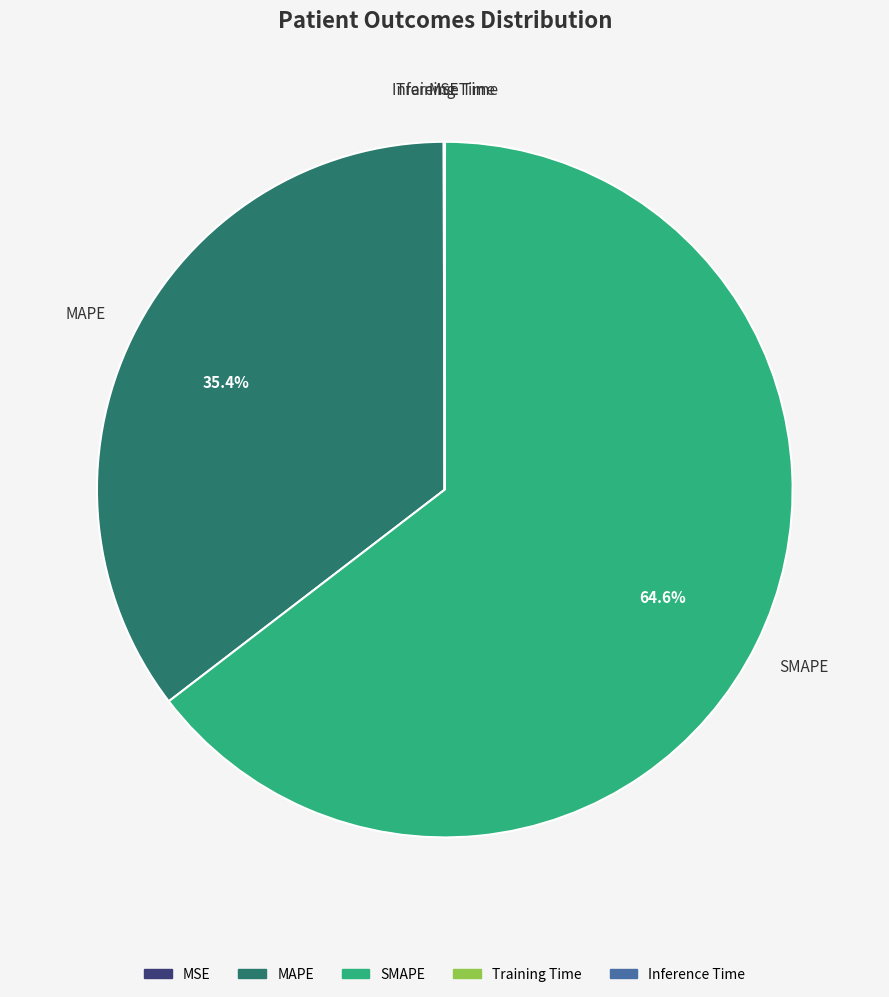

What portion of the pie excludes MAPE?

64.6%